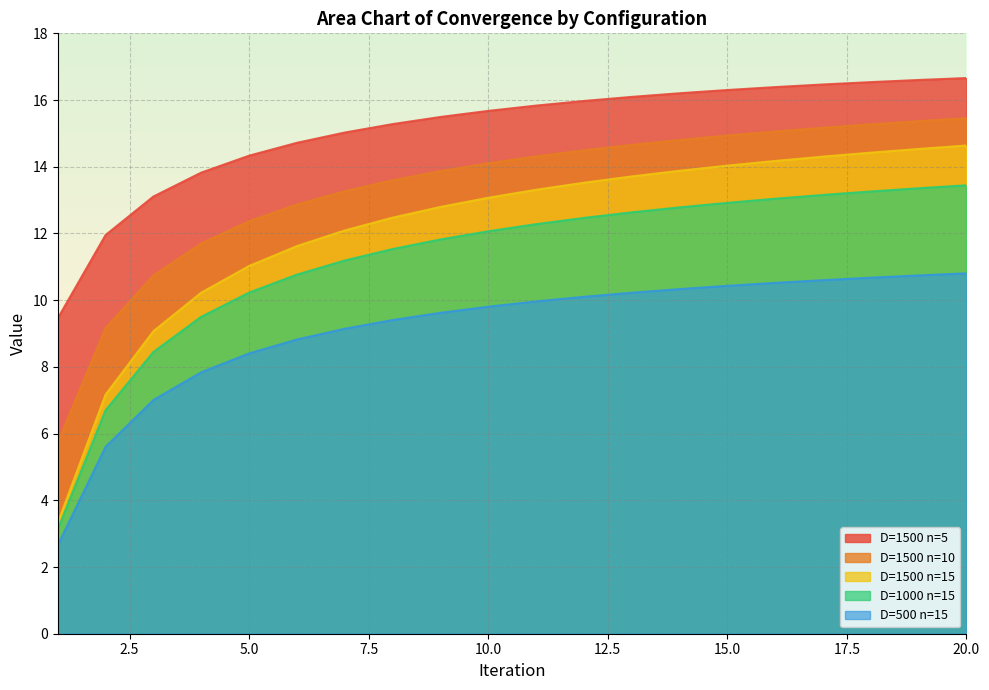

True or false: D=1000 n=15 has a value of 3.2 at 13.

False